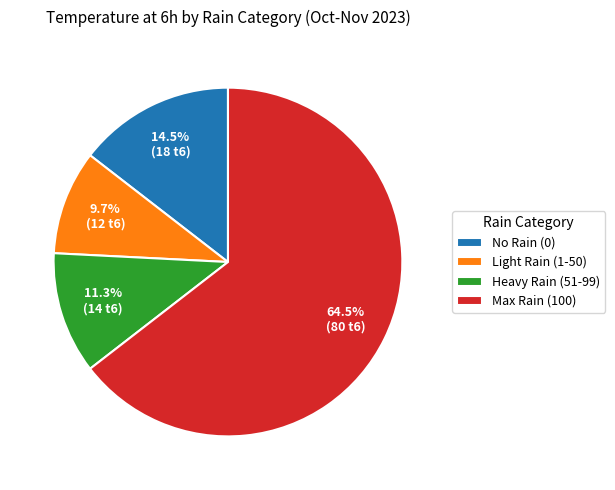

Count the number of slices in the pie.

4